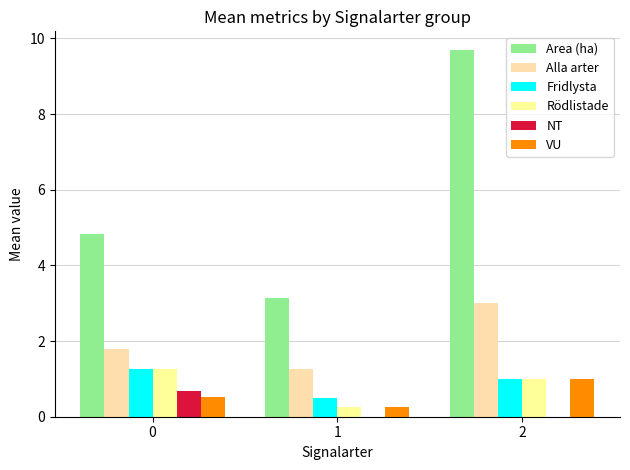

Are the bars grouped side by side (vs. stacked)?

Yes